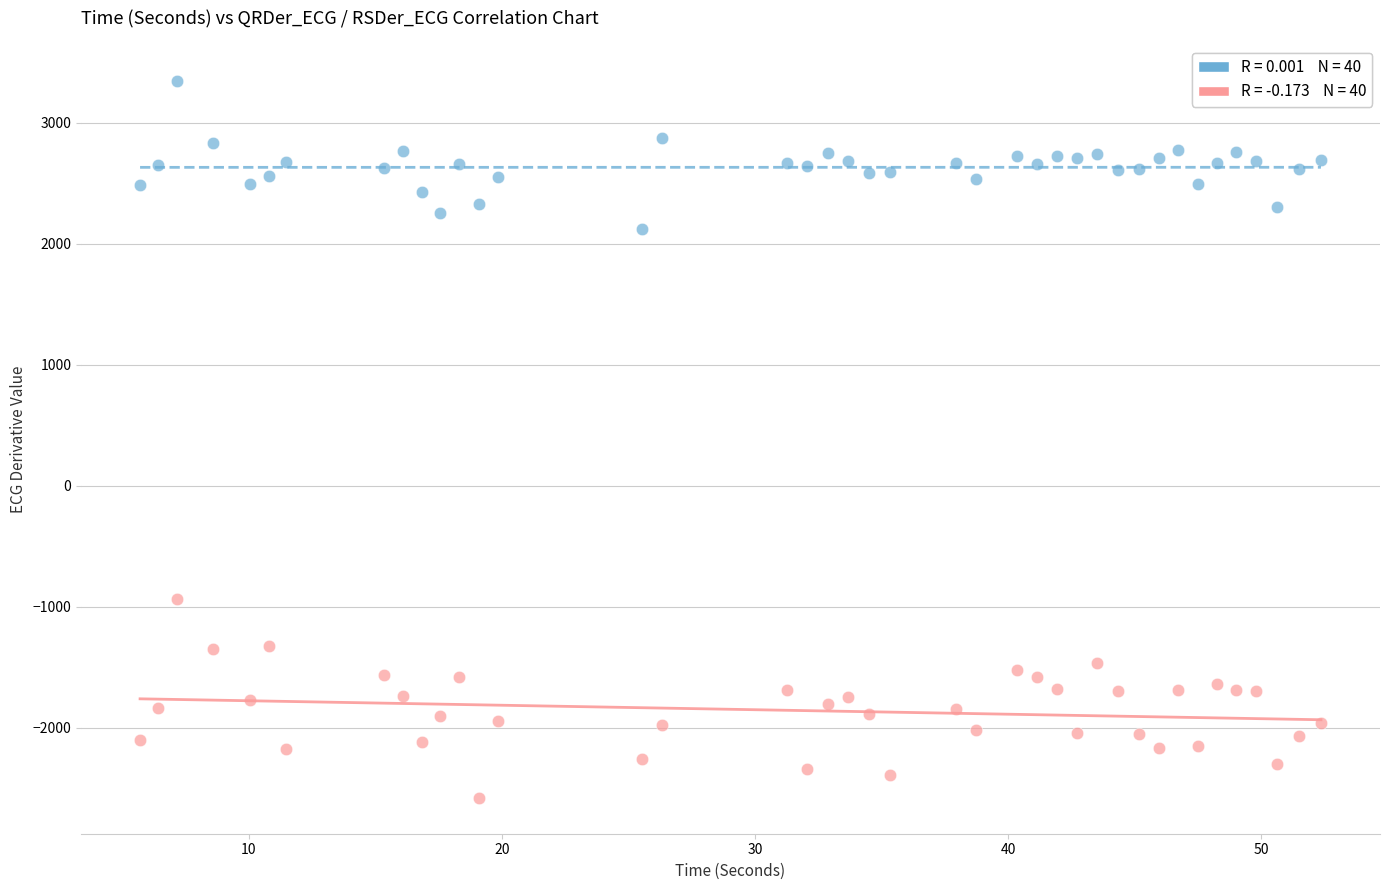

Across all data points, what is the range of Y values (max minus min)?

5923.0